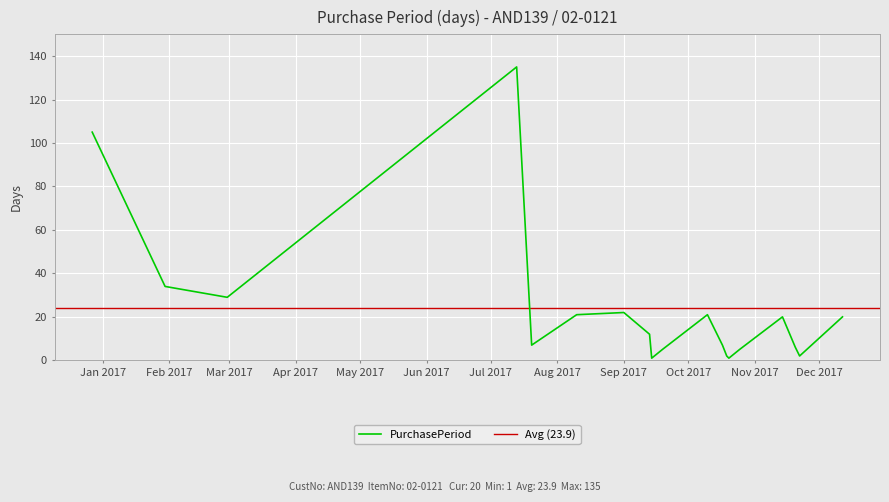

List the labels in order of value, smallest first.

2017-09-14, 2017-10-20, 2017-10-19, 2017-11-22, 2017-09-19, 2017-10-25, 2017-11-20, 2017-07-20, 2017-10-17, 2017-09-13, 2017-11-14, 2017-12-12, 2017-08-10, 2017-10-10, 2017-09-01, 2017-02-28, 2017-01-30, 2016-12-27, 2017-07-13